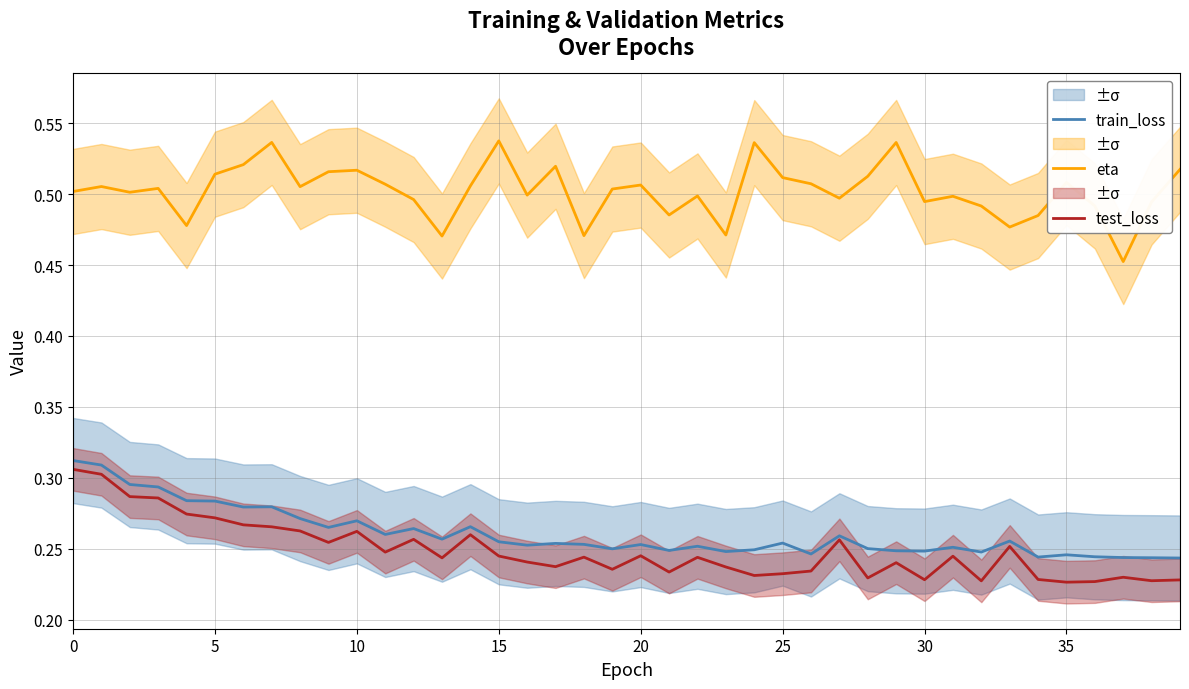

Rank the series at 32 from lowest to highest value.

test_loss, train_loss, eta